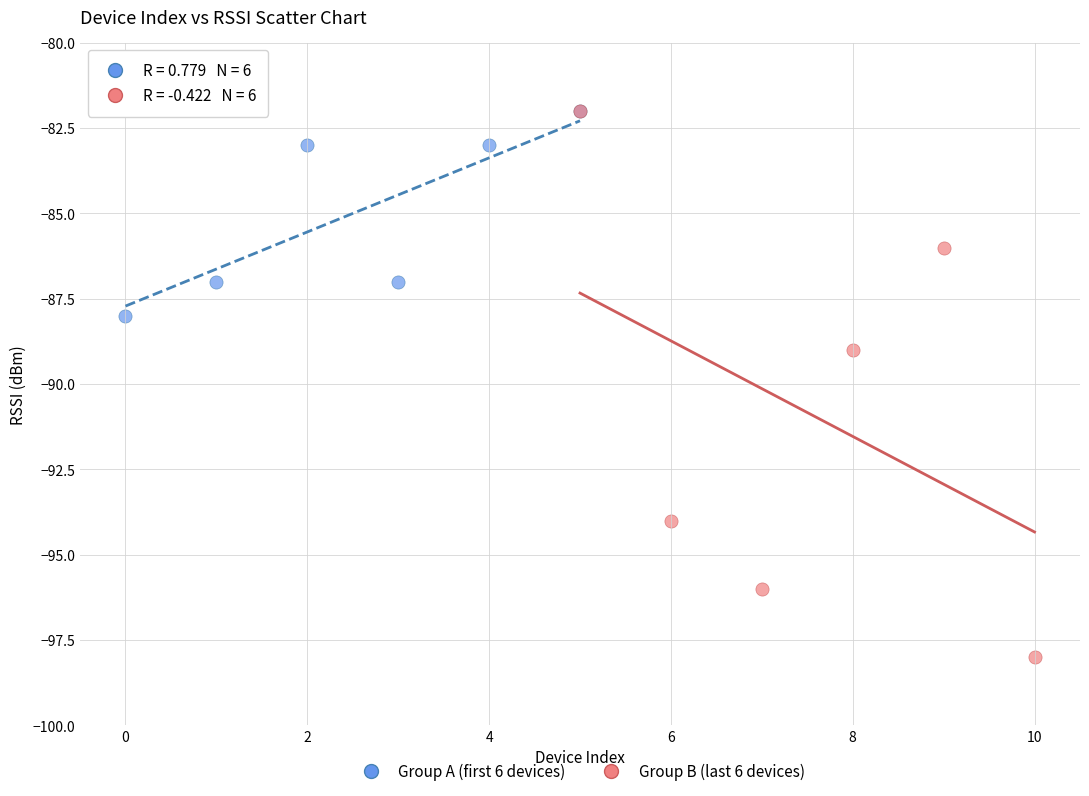

What are all the series names shown in the legend?

Group A (first 6 devices), Group B (last 6 devices)